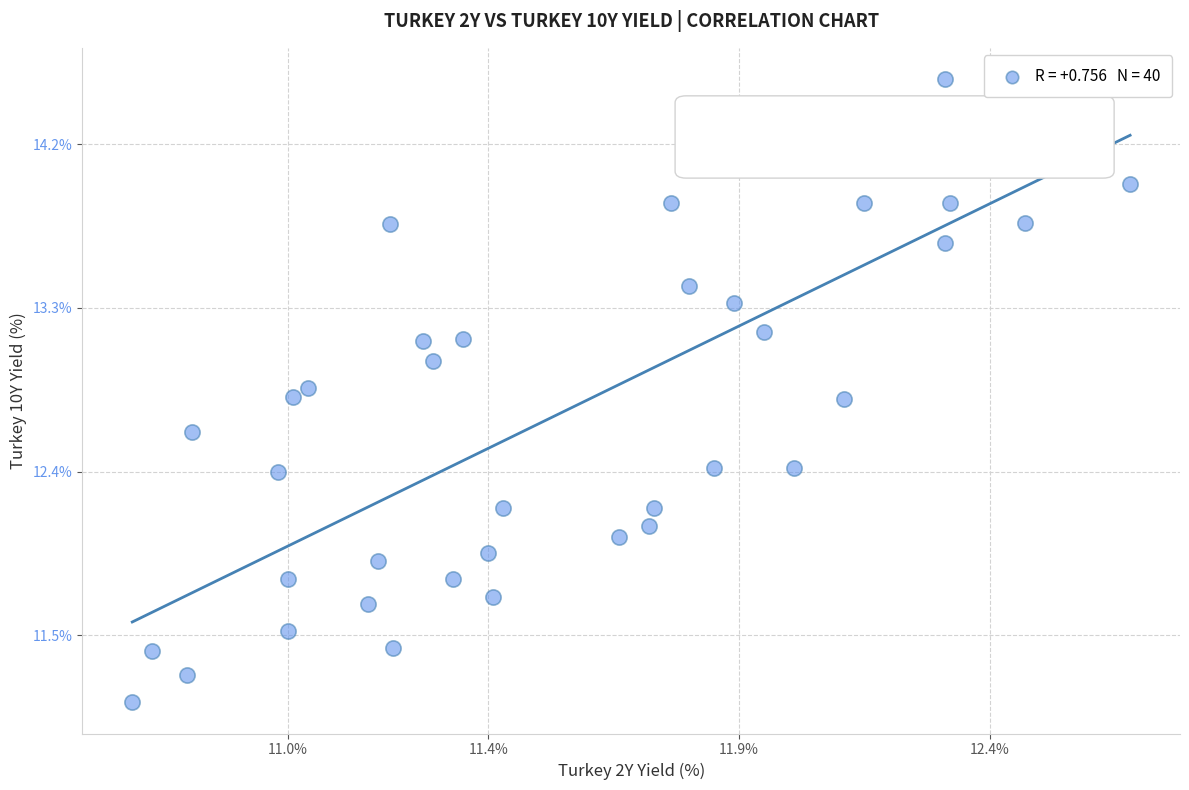

What is the range of Y values (max minus min)?

3.4